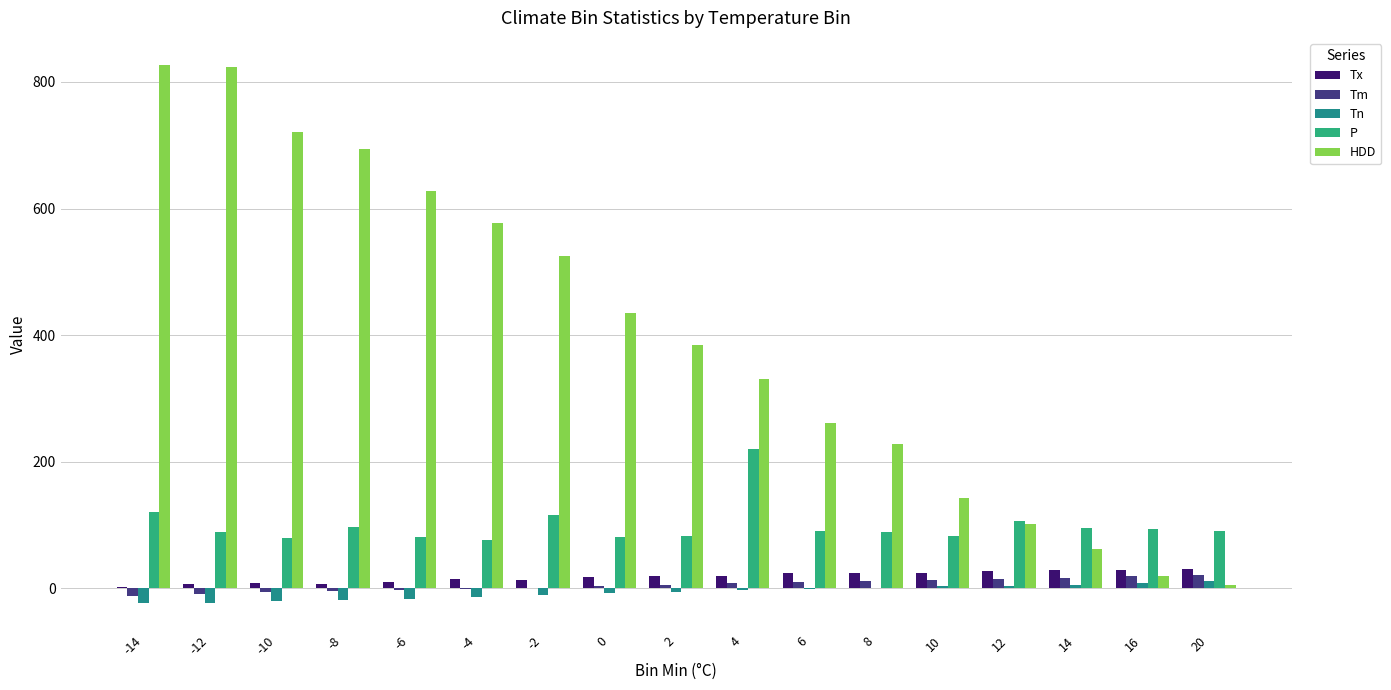

What is the sum of all P values?

1686.7